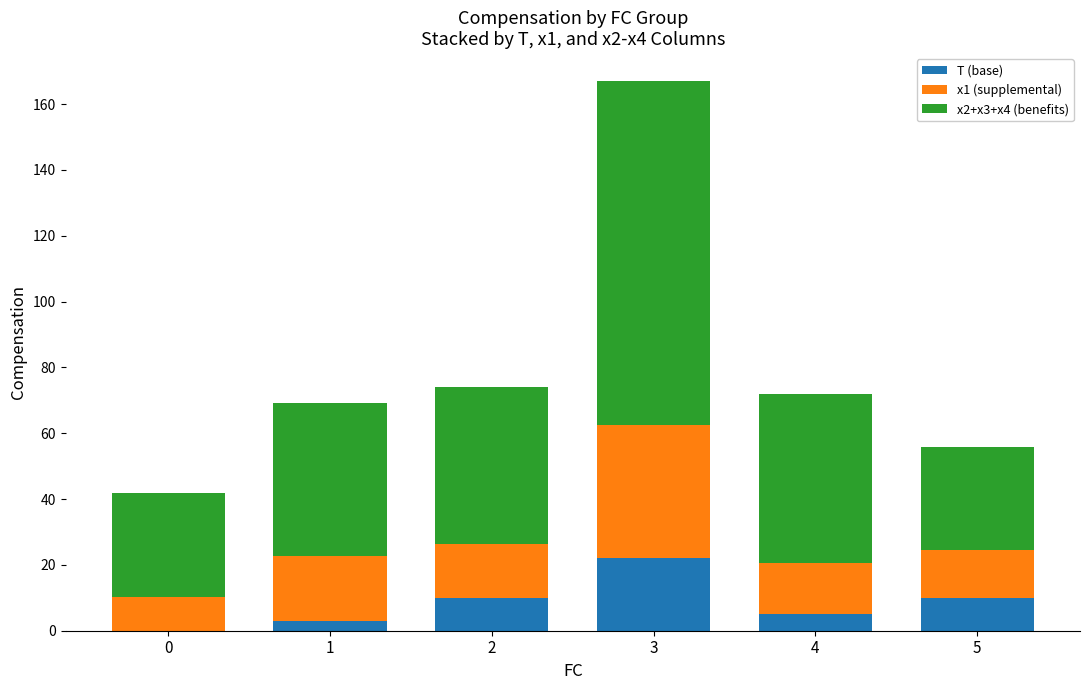

How many distinct data groups are displayed?

3